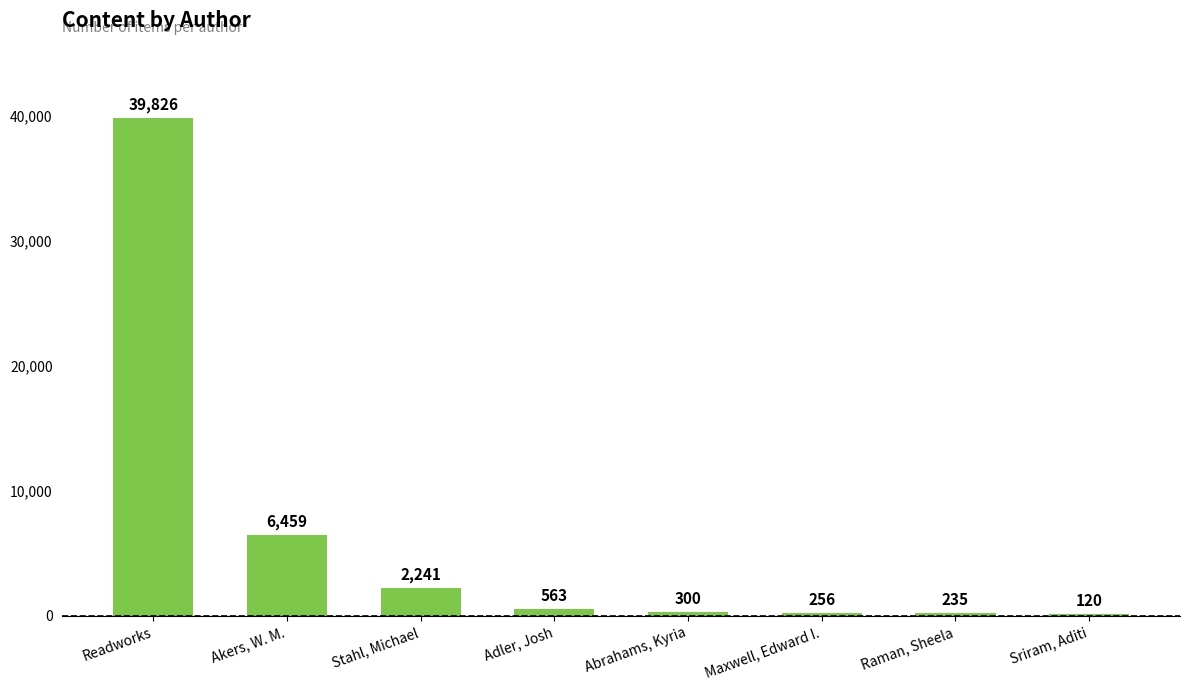

Reading right to left, list all the values displayed in this chart.

Sriram, Aditi=120	Raman, Sheela=235	Maxwell, Edward I.=256	Abrahams, Kyria=300	Adler, Josh=563	Stahl, Michael=2241	Akers, W. M.=6459	Readworks=39826